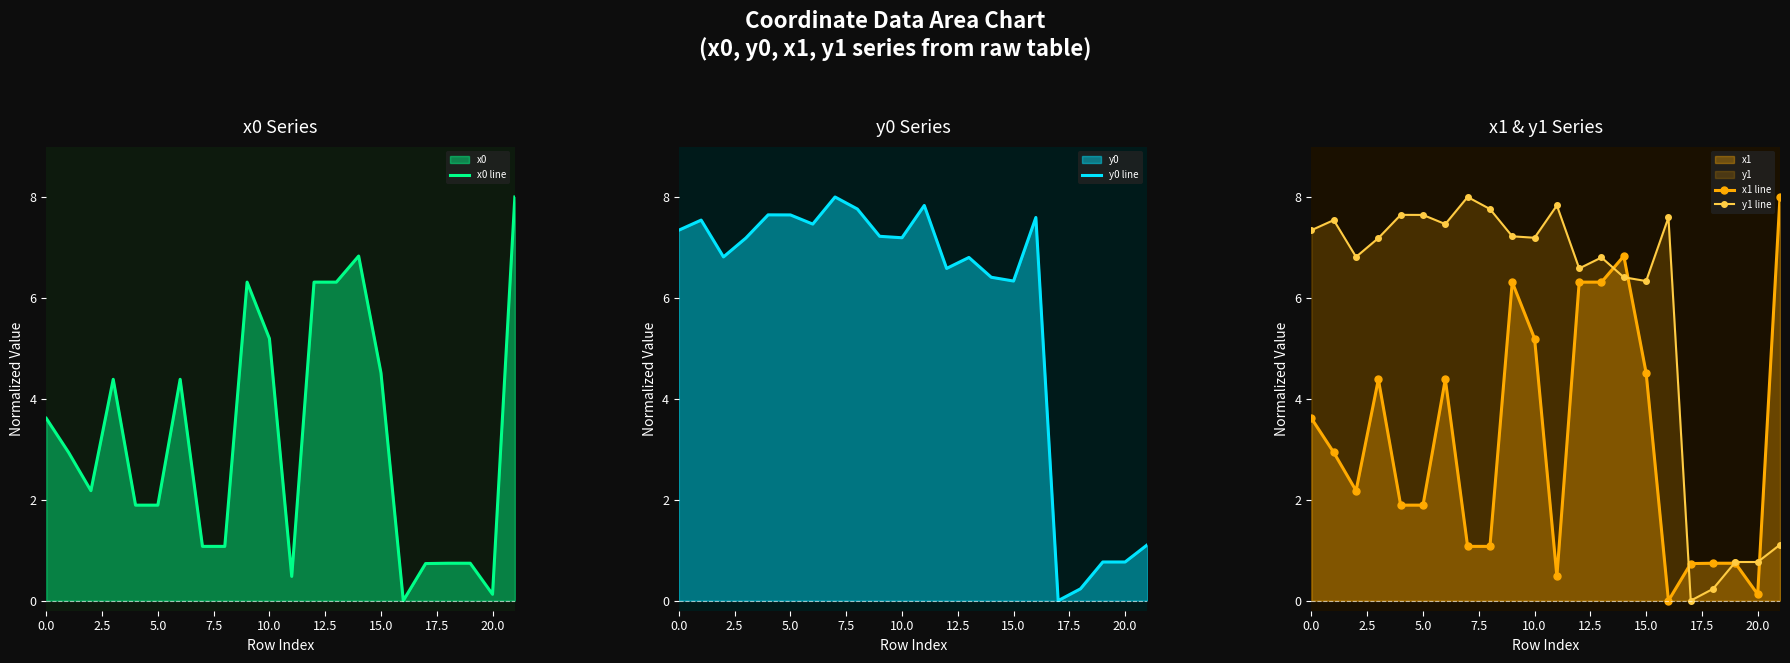

How many lines are shown in the chart?

4